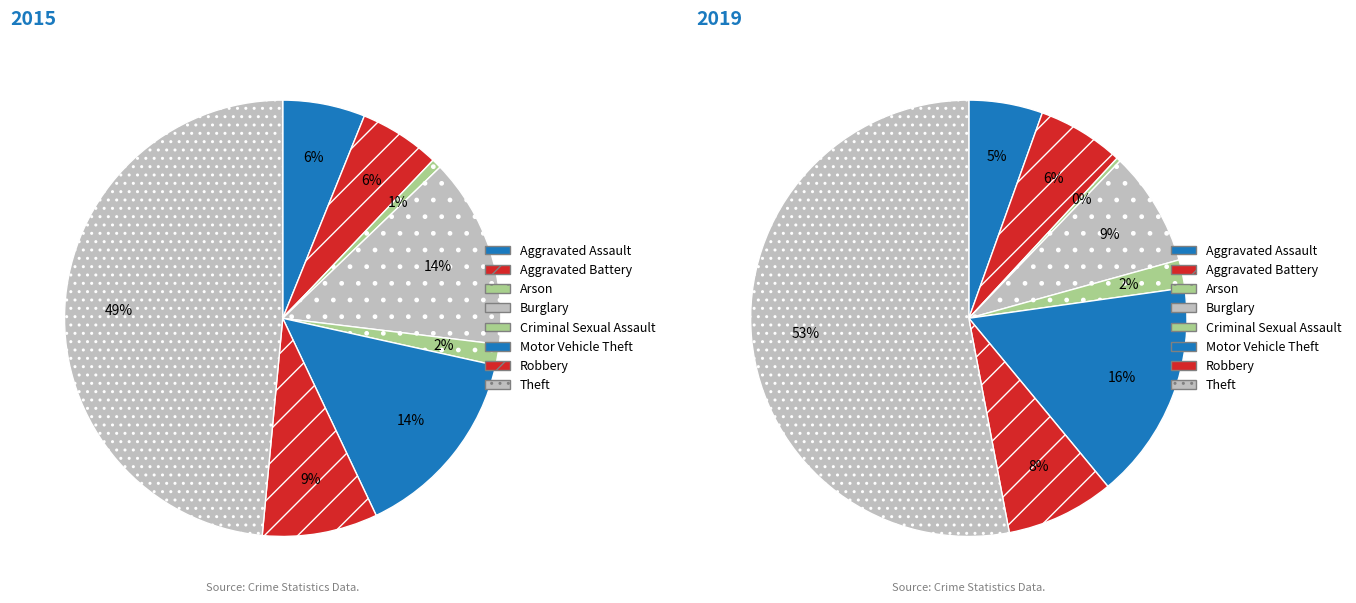

The values_2015 slice represents 6% of the pie. True or false?

True